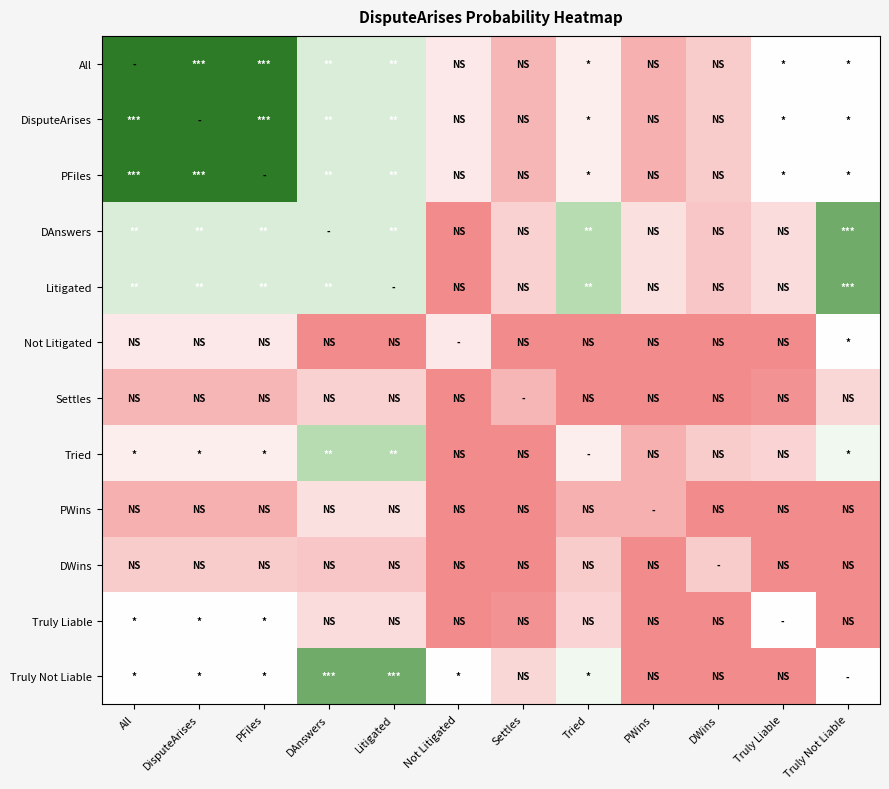

Reading left to right, extract all data points from this chart.

All: All=1.0	DisputeArises=1.0	PFiles=1.0	DAnswers=0.6	Litigated=0.6	Not Litigated=0.4	Settles=0.2	Tried=0.4	PWins=0.2	DWins=0.3	Truly Liable=0.5	Truly Not Liable=0.5
DisputeArises: All=1.0	DisputeArises=1.0	PFiles=1.0	DAnswers=0.6	Litigated=0.6	Not Litigated=0.4	Settles=0.2	Tried=0.4	PWins=0.2	DWins=0.3	Truly Liable=0.5	Truly Not Liable=0.5
PFiles: All=1.0	DisputeArises=1.0	PFiles=1.0	DAnswers=0.6	Litigated=0.6	Not Litigated=0.4	Settles=0.2	Tried=0.4	PWins=0.2	DWins=0.3	Truly Liable=0.5	Truly Not Liable=0.5
DAnswers: All=0.6	DisputeArises=0.6	PFiles=0.6	DAnswers=0.6	Litigated=0.6	Not Litigated=0.0	Settles=0.3	Tried=0.7	PWins=0.4	DWins=0.2	Truly Liable=0.3	Truly Not Liable=0.9
Litigated: All=0.6	DisputeArises=0.6	PFiles=0.6	DAnswers=0.6	Litigated=0.6	Not Litigated=0.0	Settles=0.3	Tried=0.7	PWins=0.4	DWins=0.2	Truly Liable=0.3	Truly Not Liable=0.9
Not Litigated: All=0.4	DisputeArises=0.4	PFiles=0.4	DAnswers=0.0	Litigated=0.0	Not Litigated=0.4	Settles=0.0	Tried=0.0	PWins=0.0	DWins=0.0	Truly Liable=0.0	Truly Not Liable=0.5
Settles: All=0.2	DisputeArises=0.2	PFiles=0.2	DAnswers=0.3	Litigated=0.3	Not Litigated=0.0	Settles=0.2	Tried=0.0	PWins=0.0	DWins=0.0	Truly Liable=0.0	Truly Not Liable=0.3
Tried: All=0.4	DisputeArises=0.4	PFiles=0.4	DAnswers=0.7	Litigated=0.7	Not Litigated=0.0	Settles=0.0	Tried=0.4	PWins=0.2	DWins=0.3	Truly Liable=0.3	Truly Not Liable=0.5
PWins: All=0.2	DisputeArises=0.2	PFiles=0.2	DAnswers=0.4	Litigated=0.4	Not Litigated=0.0	Settles=0.0	Tried=0.2	PWins=0.2	DWins=0.0	Truly Liable=0.0	Truly Not Liable=0.0
DWins: All=0.3	DisputeArises=0.3	PFiles=0.3	DAnswers=0.2	Litigated=0.2	Not Litigated=0.0	Settles=0.0	Tried=0.3	PWins=0.0	DWins=0.3	Truly Liable=0.0	Truly Not Liable=0.0
Truly Liable: All=0.5	DisputeArises=0.5	PFiles=0.5	DAnswers=0.3	Litigated=0.3	Not Litigated=0.0	Settles=0.0	Tried=0.3	PWins=0.0	DWins=0.0	Truly Liable=0.5	Truly Not Liable=0.0
Truly Not Liable: All=0.5	DisputeArises=0.5	PFiles=0.5	DAnswers=0.9	Litigated=0.9	Not Litigated=0.5	Settles=0.3	Tried=0.5	PWins=0.0	DWins=0.0	Truly Liable=0.0	Truly Not Liable=0.5